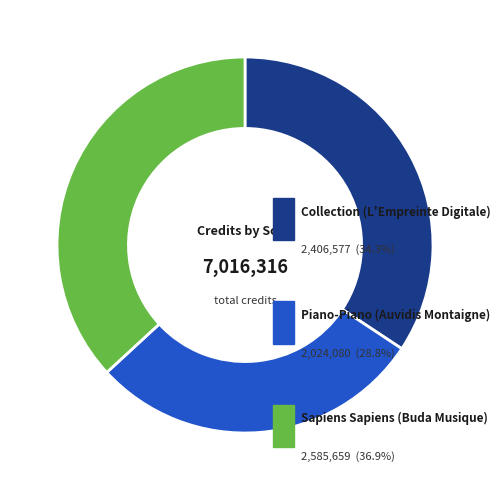

To the nearest percent, what is the combined percentage of Sapiens Sapiens (Buda Musique) and Collection (L'Empreinte Digitale)?

71%